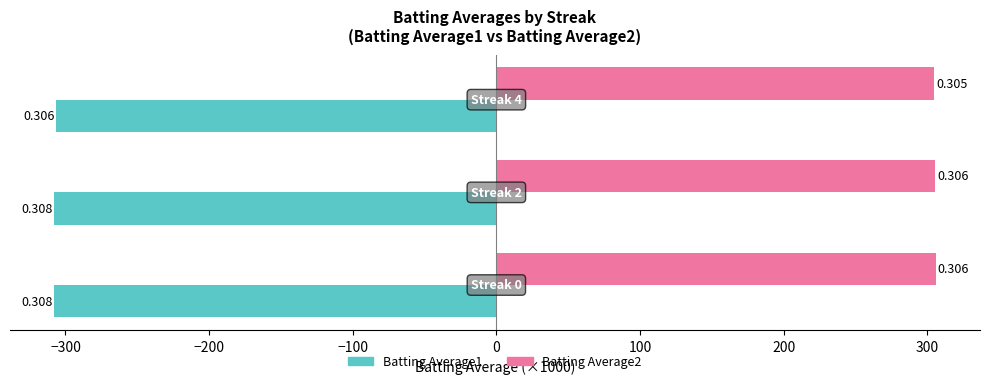

Reading right to left, list all the values displayed in this chart.

Batting Average1: −200=-306.4	−300=-307.9	−400=-307.8
Batting Average2: −200=305.0	−300=305.7	−400=306.0